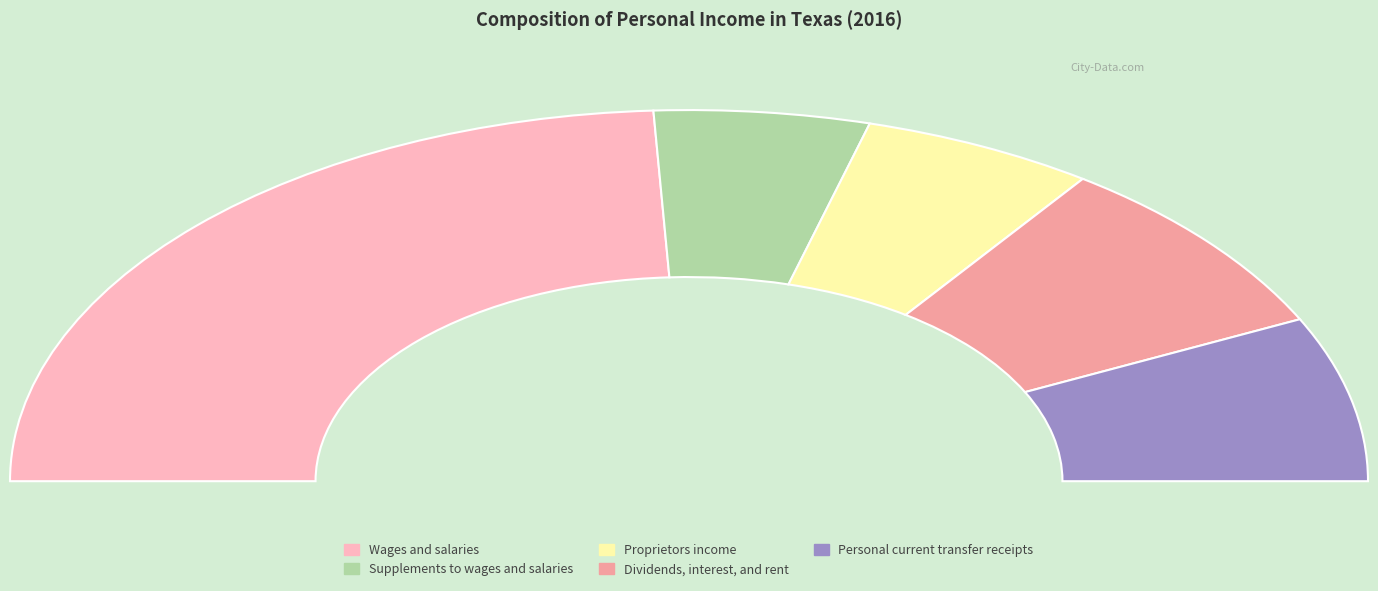

How many slices are in this pie chart?

5